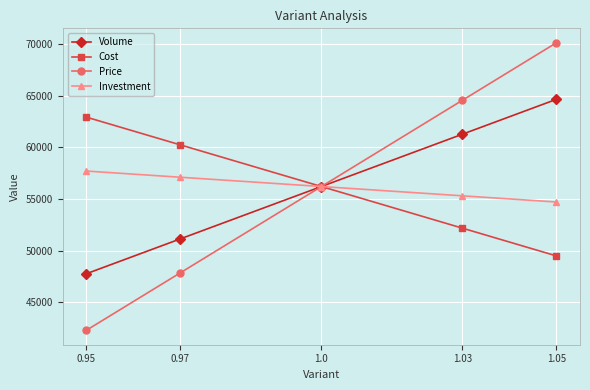

Where does the Volume series first go above 56218?

1.0